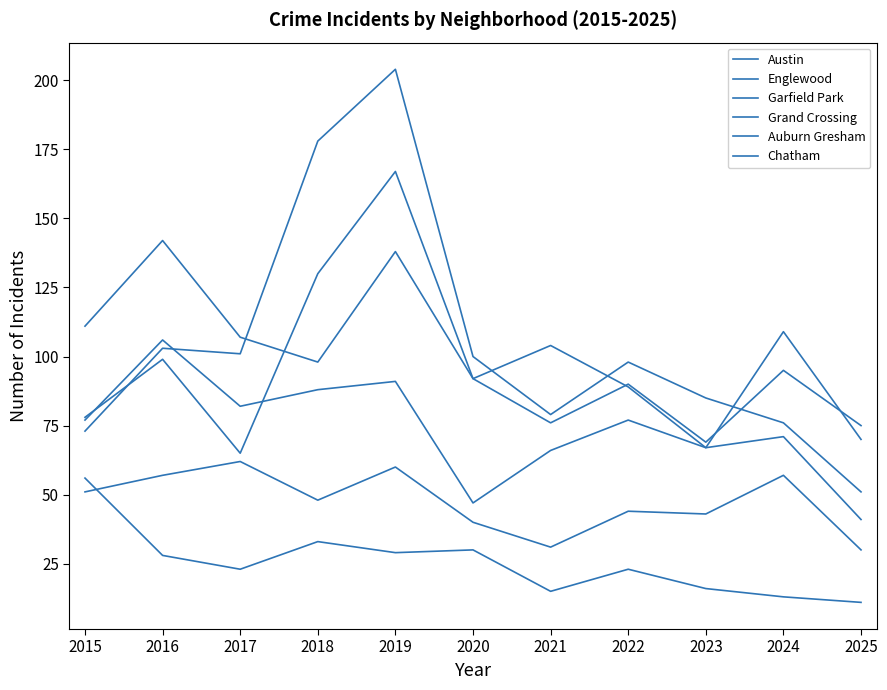

Does the chart display data point markers on the line(s)?

No